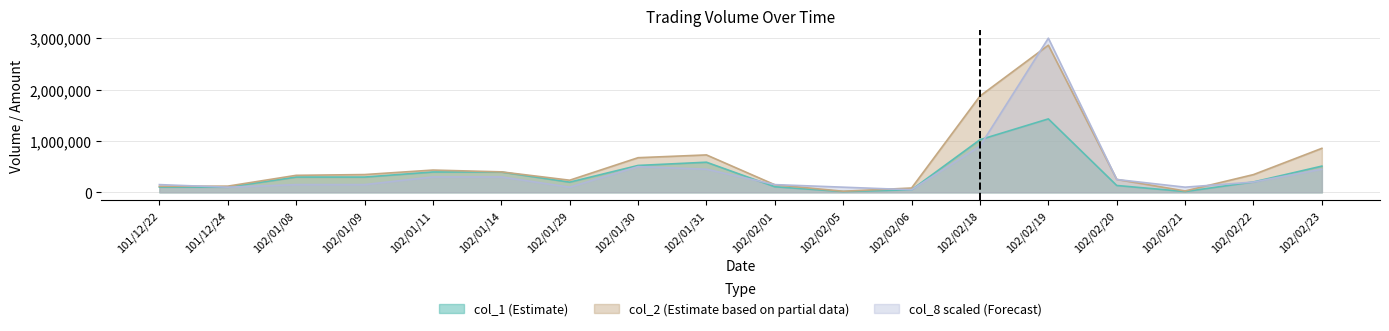

Rank the series by their average value, from highest to lowest.

col_2 (Estimate based on partial data), col_8 scaled (Forecast), col_1 (Estimate)